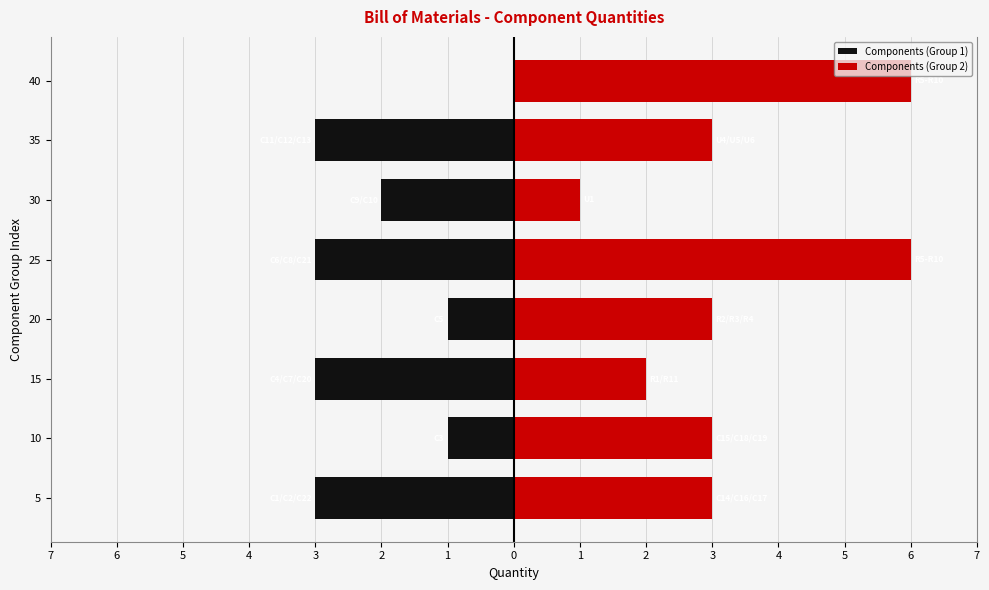

Is the value of Components (Group 1) at 7 greater than the value of Components (Group 2) at 5?

No